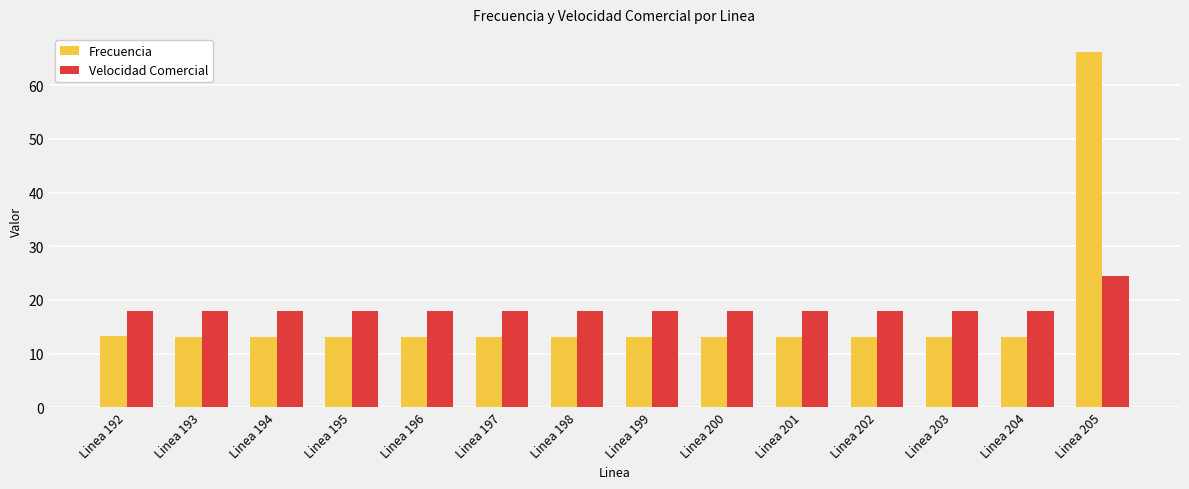

At Linea 204, list the series in order from smallest to largest.

Frecuencia, Velocidad Comercial